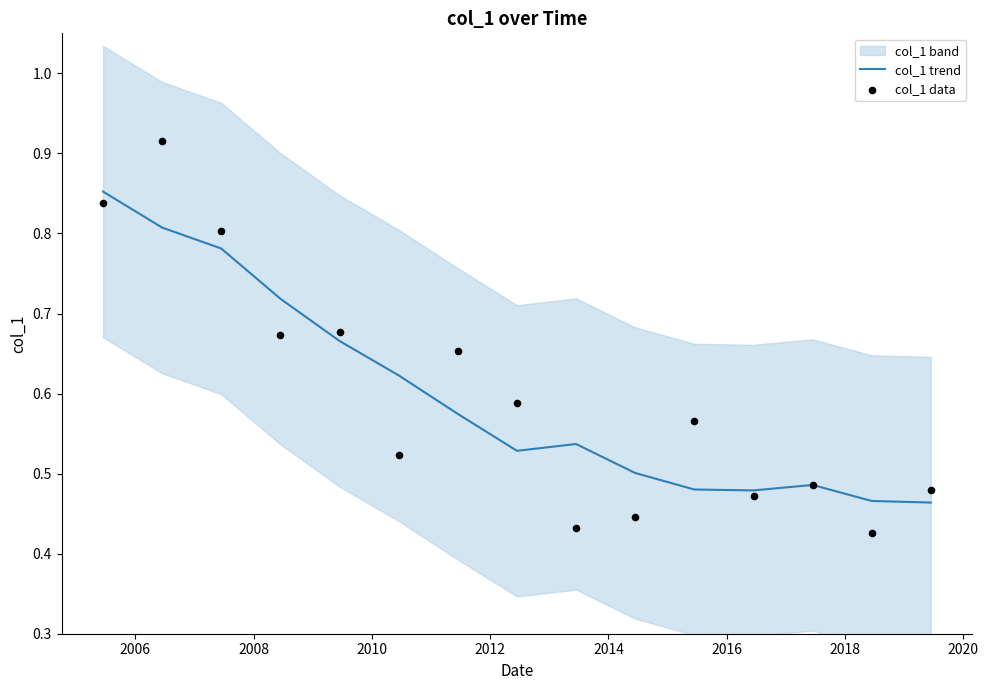

At how many categories does at least one series exceed 0?

15